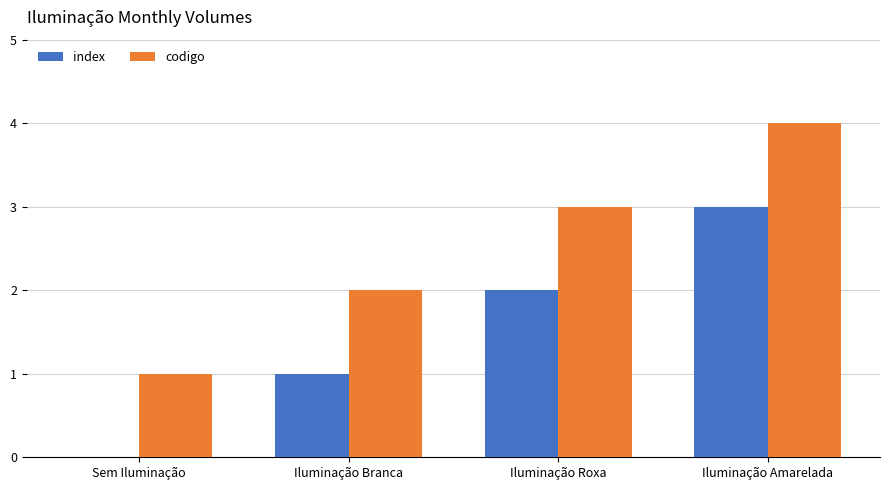

At which category is the sum across all series the highest?

Iluminação Amarelada